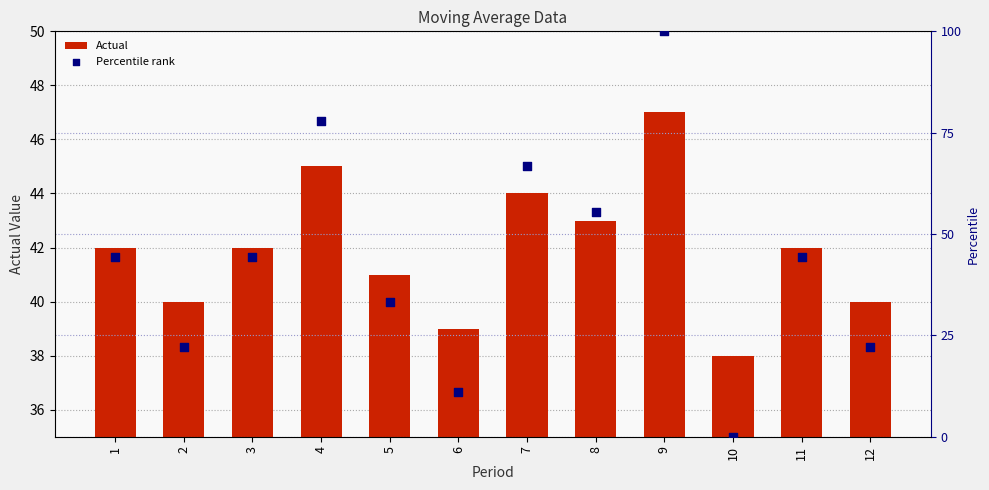

Which series contains the highest Y value?

Percentile rank